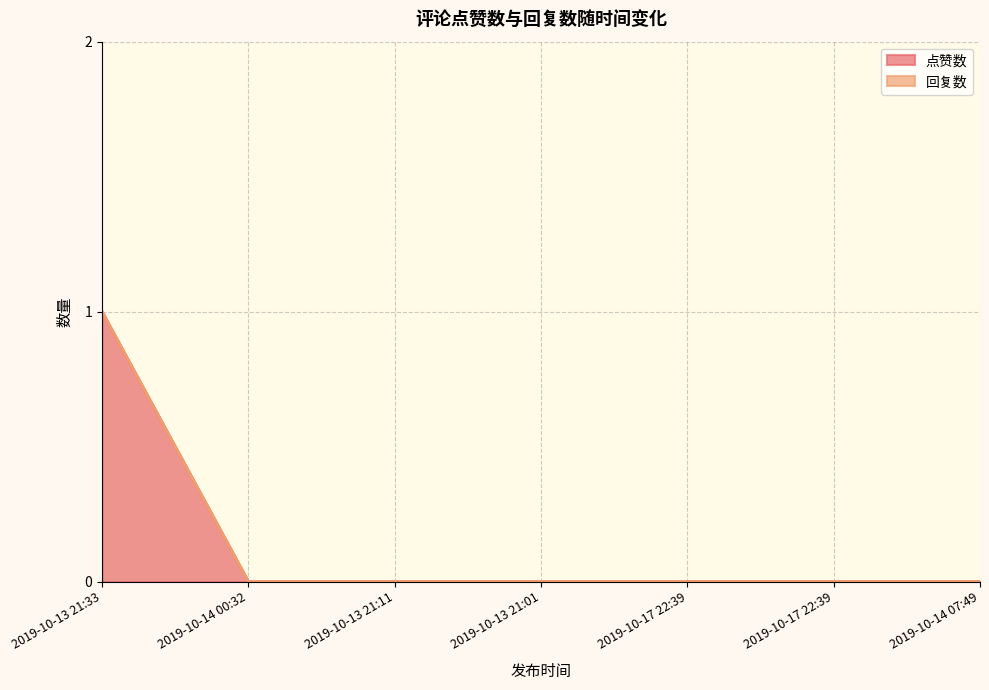

How many lines are shown in the chart?

2